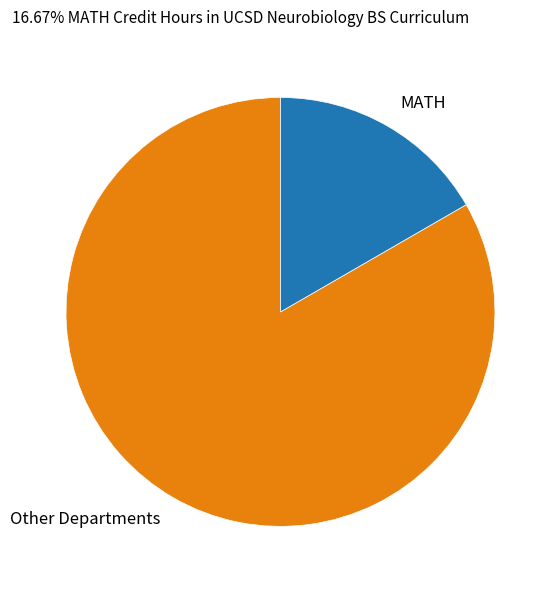

Approximately how many times larger is the value at Other Departments compared to MATH?

5.0